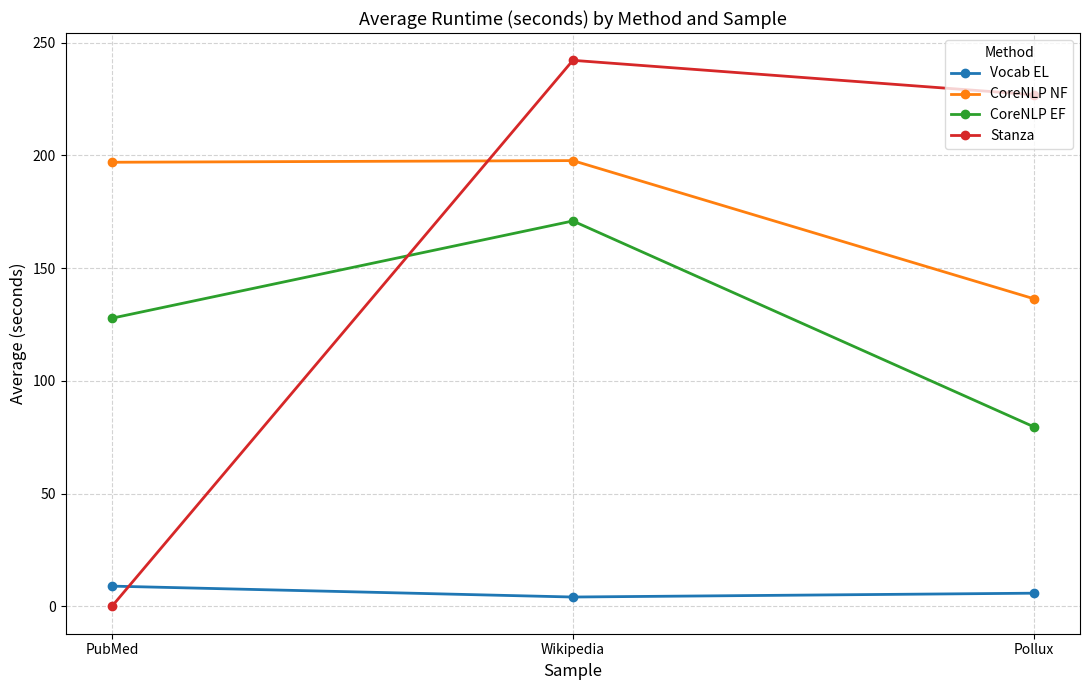

How many lines are shown in the chart?

4